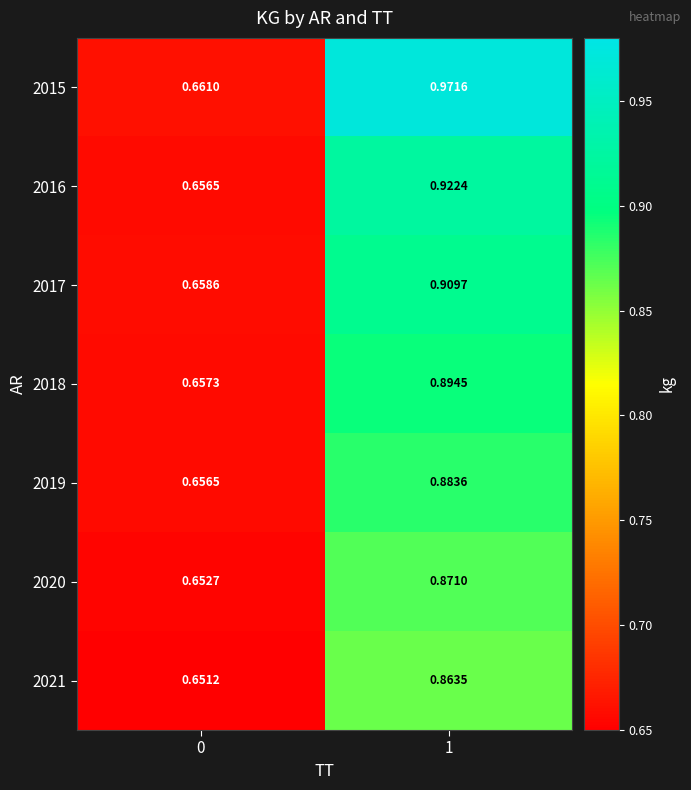

Is the value of 2017 at 0 greater than the value of 2021 at 1?

No